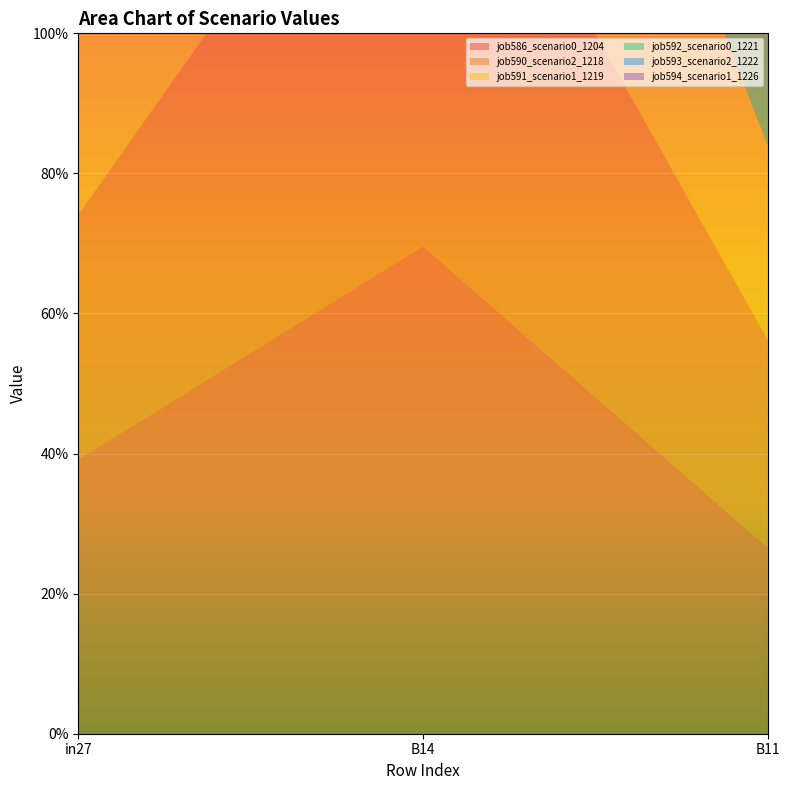

Reading left to right, extract all data points from this chart.

job586_scenario0_1204: in27=0.4	B14=0.7	B11=0.3
job590_scenario2_1218: in27=0.3	B14=0.7	B11=0.3
job591_scenario1_1219: in27=0.4	B14=0.7	B11=0.3
job592_scenario0_1221: in27=0.3	B14=0.5	B11=0.2
job593_scenario2_1222: in27=0.4	B14=0.6	B11=0.3
job594_scenario1_1226: in27=0.3	B14=0.7	B11=0.3